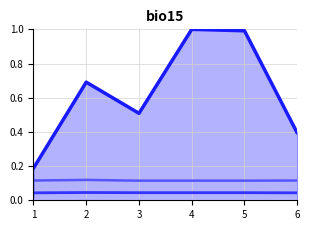

Rank the categories by sans_elagage_noeuds value from highest to lowest.

4, 5, 2, 3, 6, 1